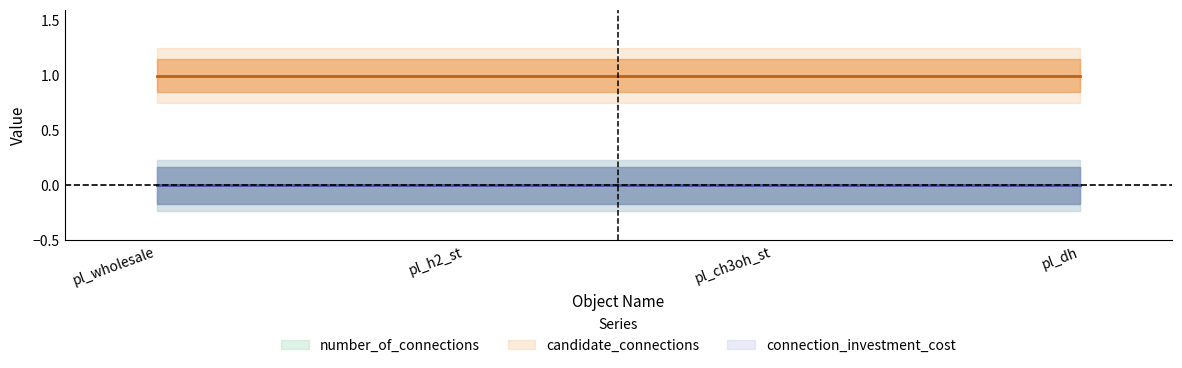

True or false: candidate_connections and connection_investment_cost cross at least once.

False